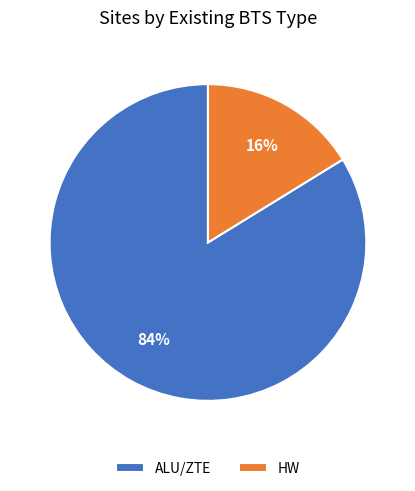

Which slice is the smallest?

HW